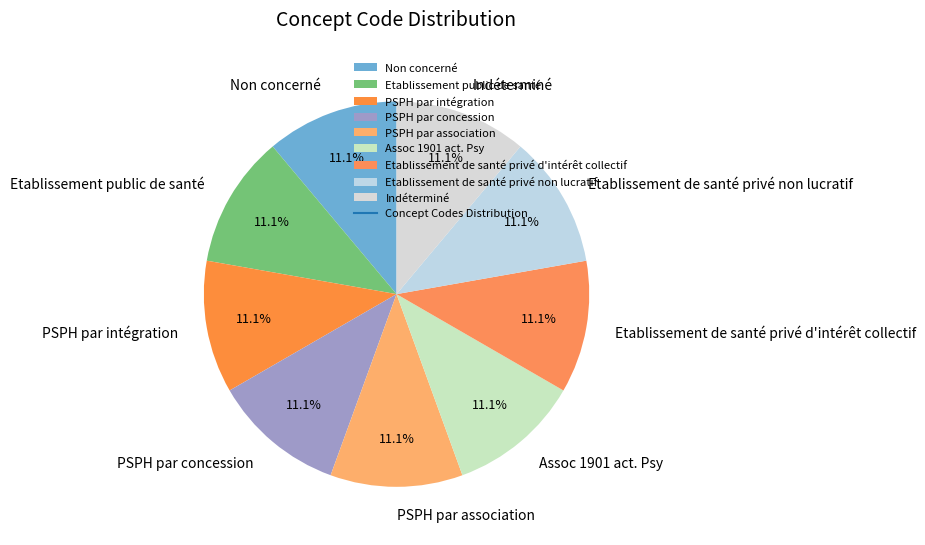

How many slices are in this pie chart?

9